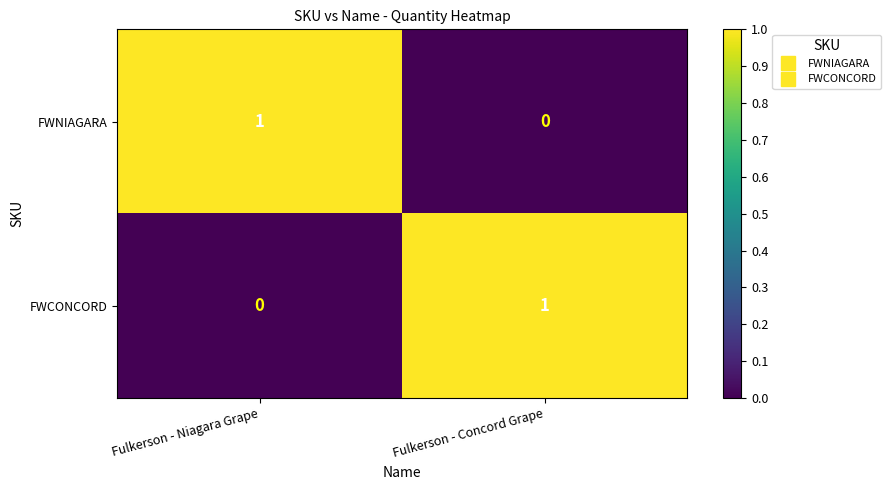

At which label does FWNIAGARA reach its minimum?

Fulkerson - Concord Grape